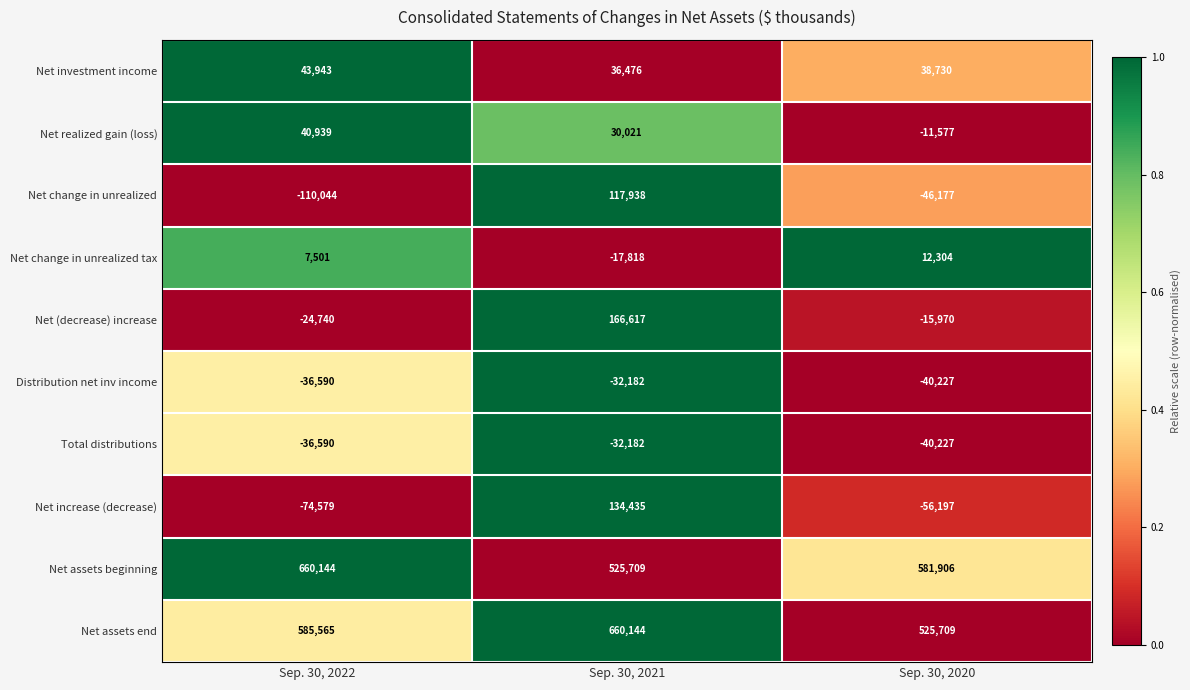

At which category is the sum across all series the highest?

Sep. 30, 2021